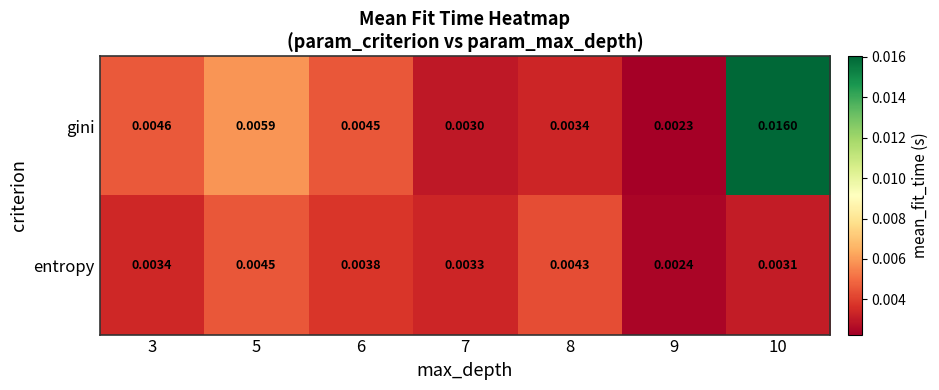

List the series in order of their peak value, highest first.

gini, entropy